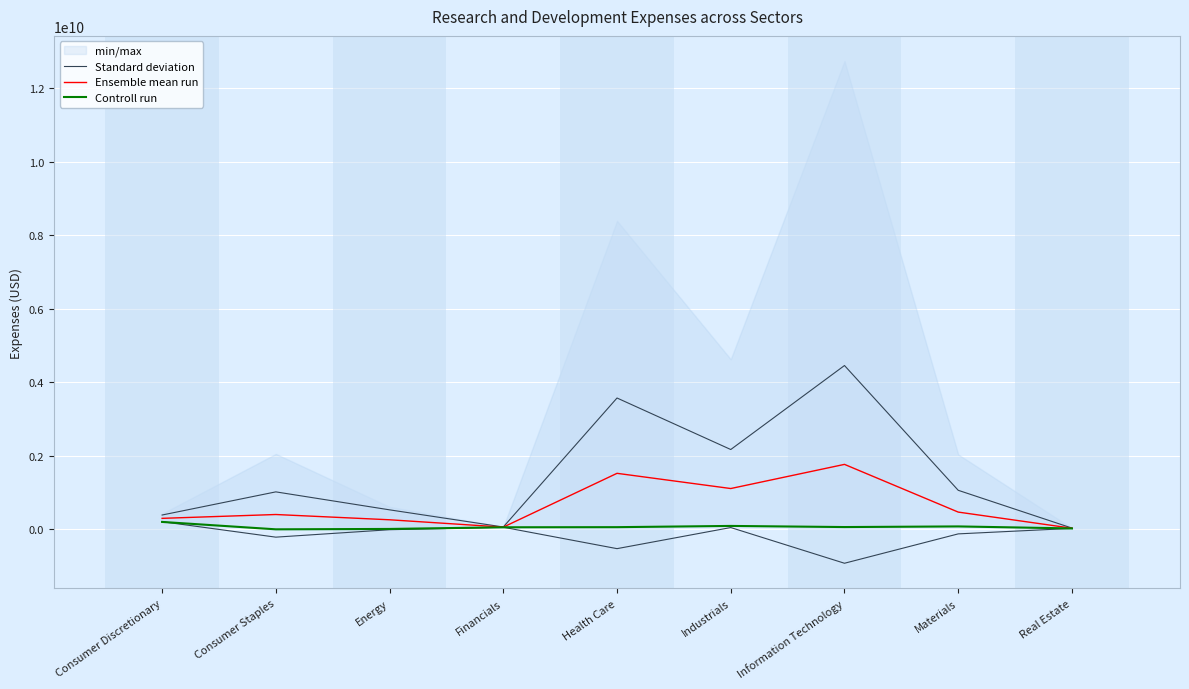

What is the average value of the Ensemble mean run series?

657622694.7